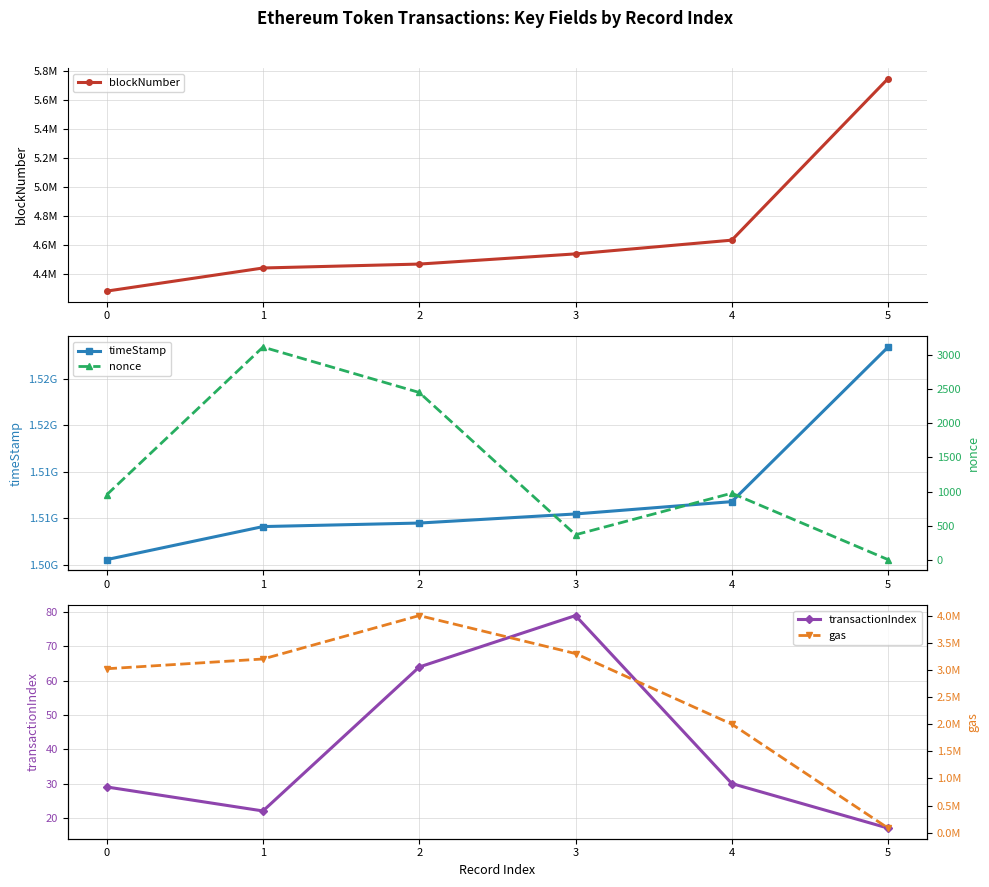

Reading left to right, extract all data points from this chart.

blockNumber: 4280759	4440661	4467794	4538164	4633164	5750550
timeStamp: 1505576953	1509127479	1509505496	1510482275	1511807397	1528418936
transactionIndex: 29	22	64	79	30	17
nonce: 953	3117	2452	367	976	3
gas: 3020000	3200000	4000000	3300000	2000000	84000